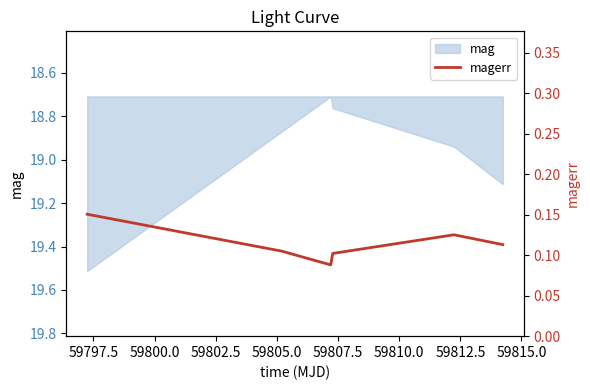

How many interior local peaks (higher than both neighbors) does the data have?

1